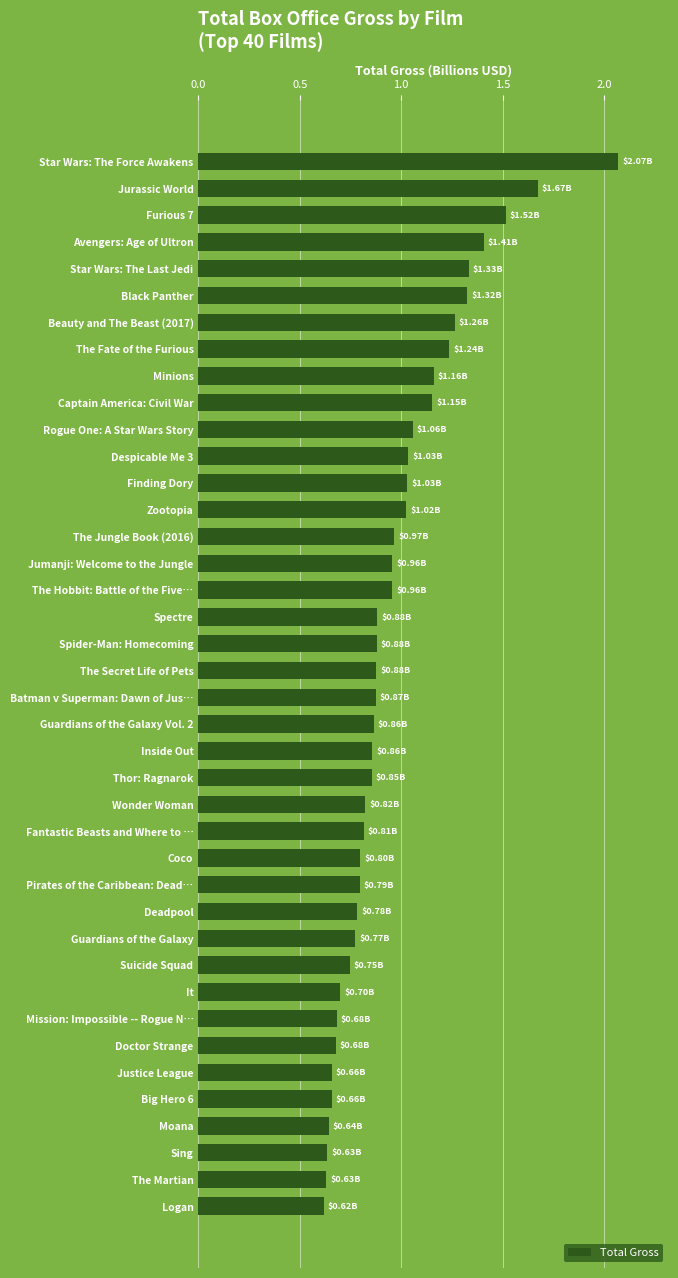

Between The Secret Life of Pets and Black Panther, which is larger?

Black Panther